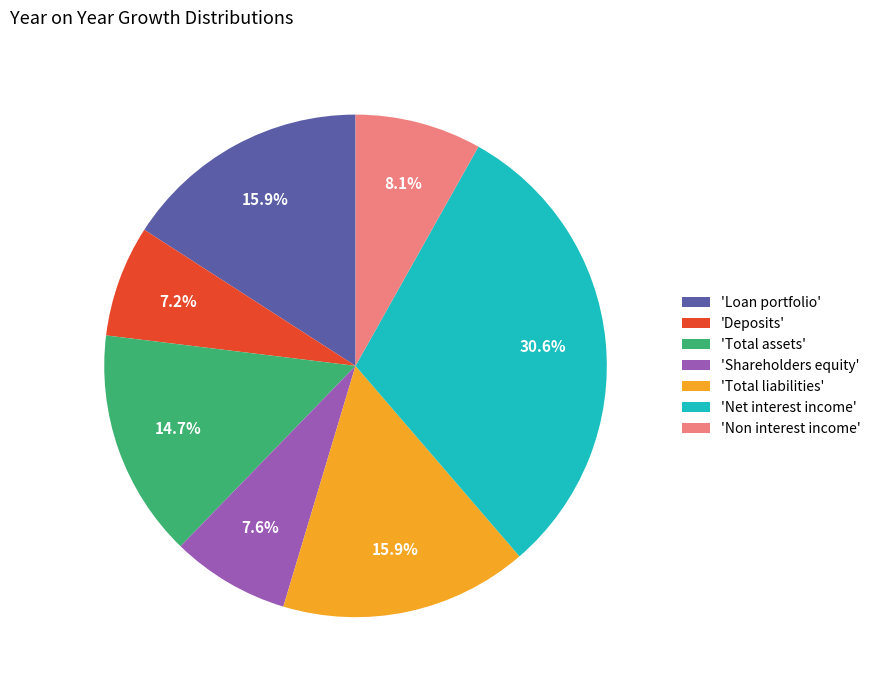

How much of the chart is everything except 'Total assets'?

85.3%